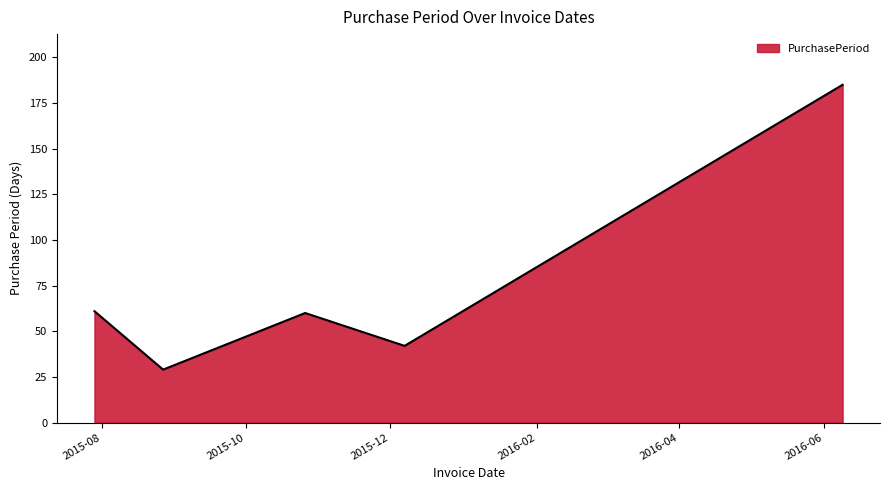

What is the smallest value displayed?

29